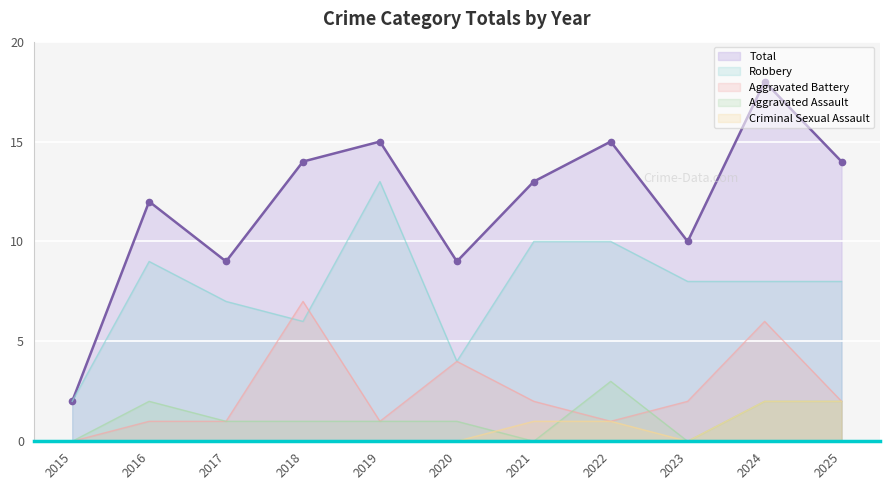

At which label does Robbery reach its peak?

2019